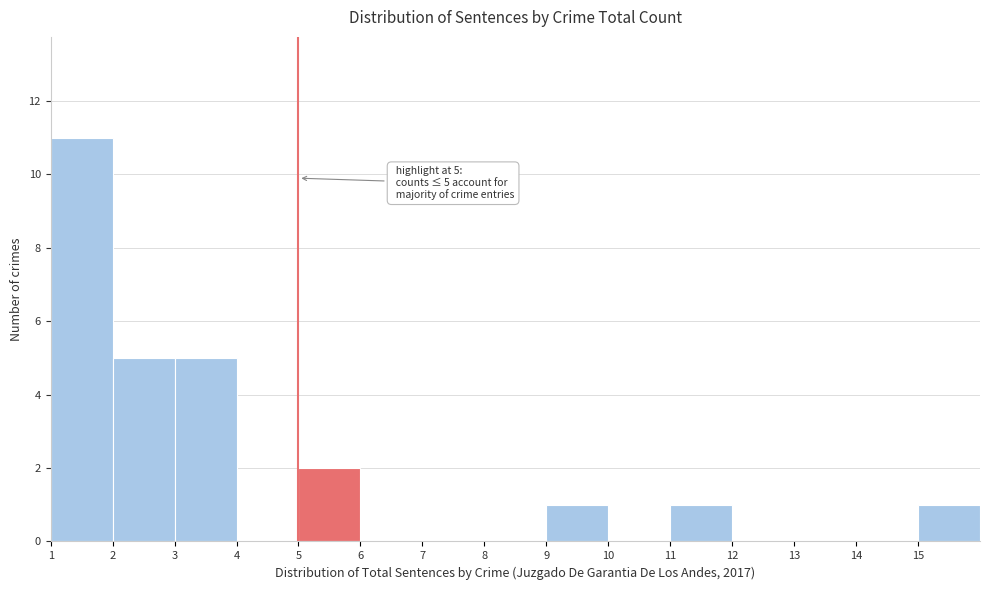

Over which range of the x-axis is the bar tallest?

1 to 2